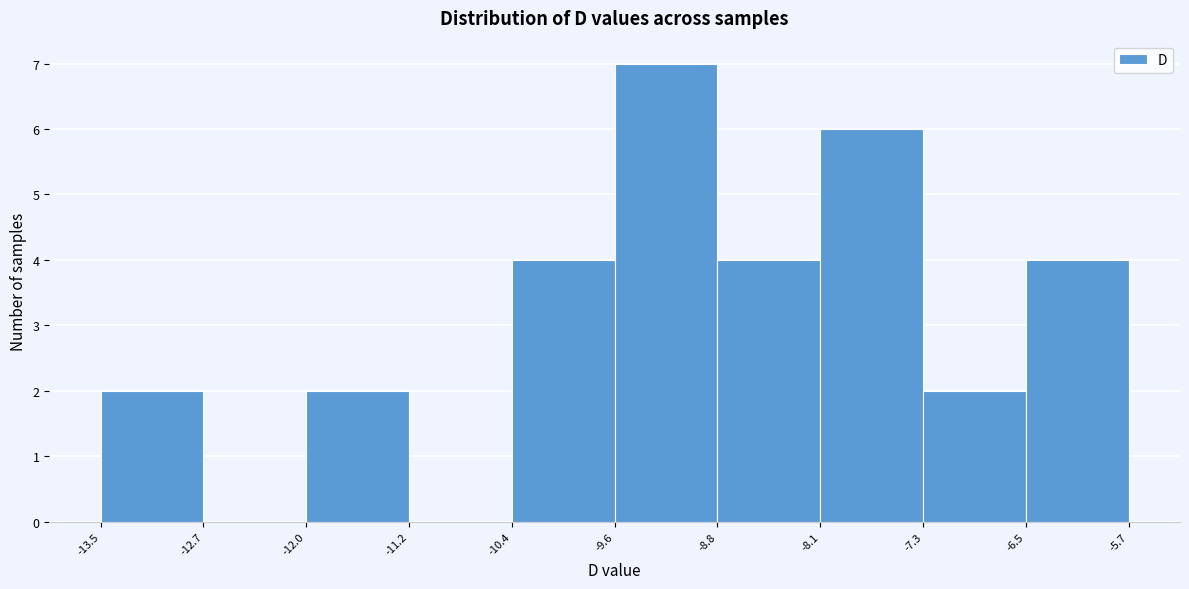

Reading left to right, transcribe this chart: for each bar, give the range it covers on the x-axis and its height. The values are not printed on the chart, so give them approximately, as read against the axis.

-13.5 to -12.7: 2
-12.7 to -12.0: 0
-12.0 to -11.2: 2
-11.2 to -10.4: 0
-10.4 to -9.6: 4
-9.6 to -8.8: 7
-8.8 to -8.1: 4
-8.1 to -7.3: 6
-7.3 to -6.5: 2
-6.5 to -5.7: 4